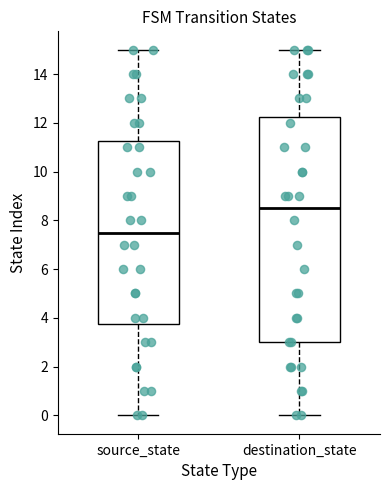

Reading left to right, read every box against the y-axis: the position of its median line, the range the box covers, and the ends of its whiskers. The values are not printed on the chart, so give them approximately, as read against the axis.

source_state: median 7.6, box 3.8 to 11.2, whiskers 0.0 to 15.0
destination_state: median 8.6, box 3.0 to 12.2, whiskers 0.0 to 15.0